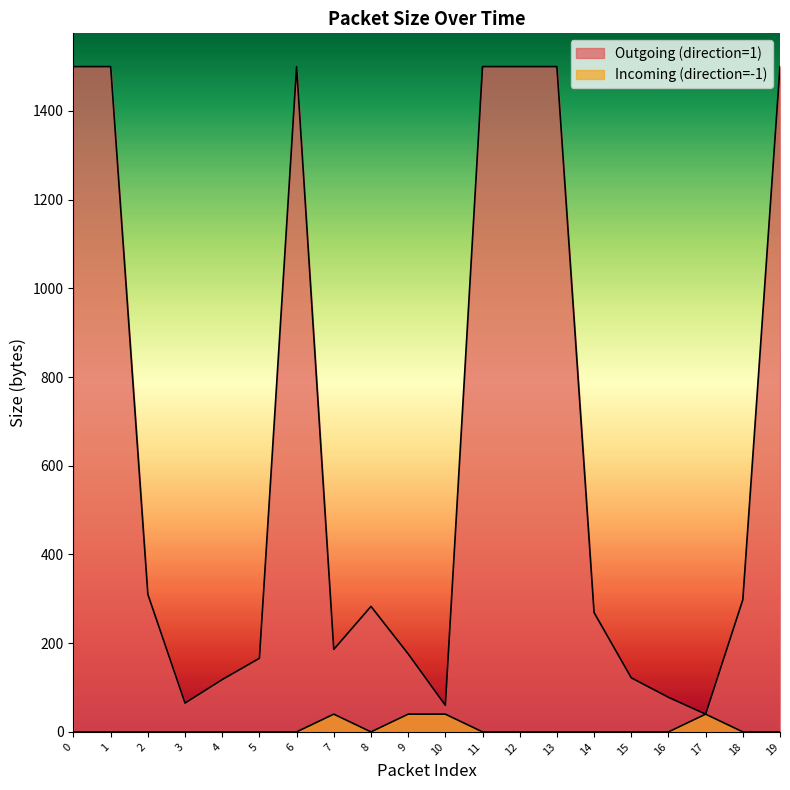

How many categories are shown in the chart?

20